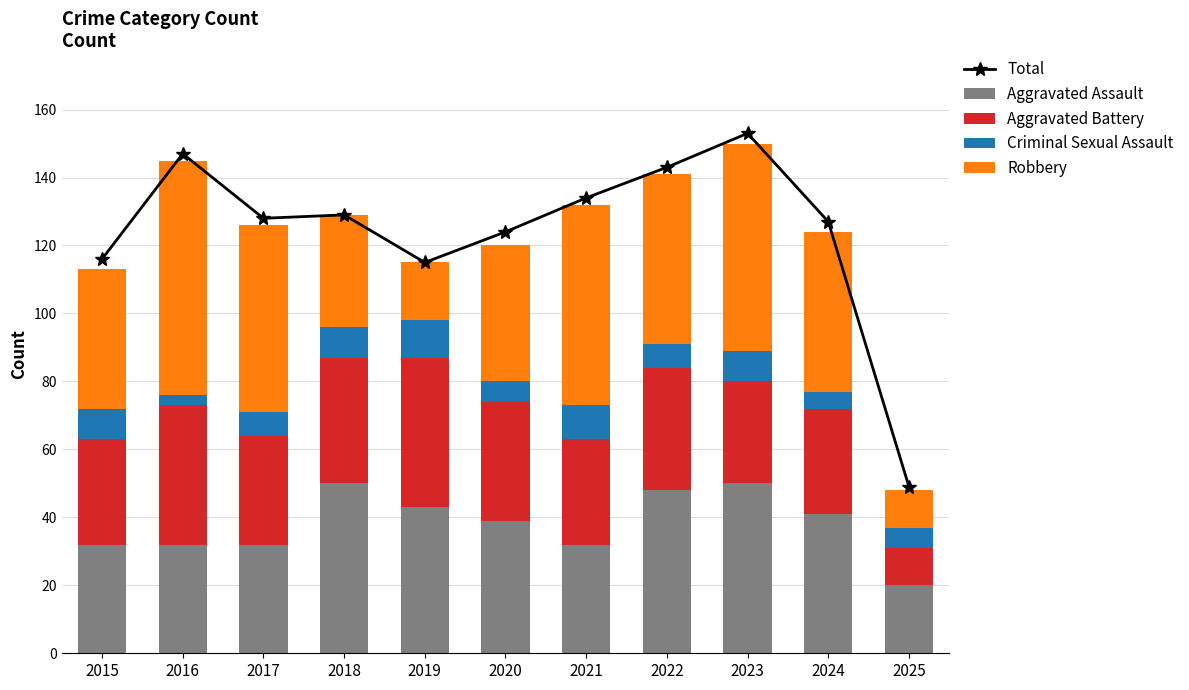

The Criminal Sexual Assault series shows 9 at 2023. True or false?

True